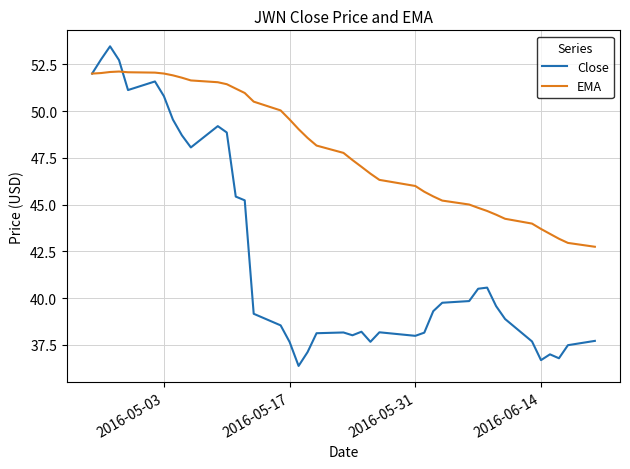

List the series in order of their overall mean, lowest first.

Close, EMA